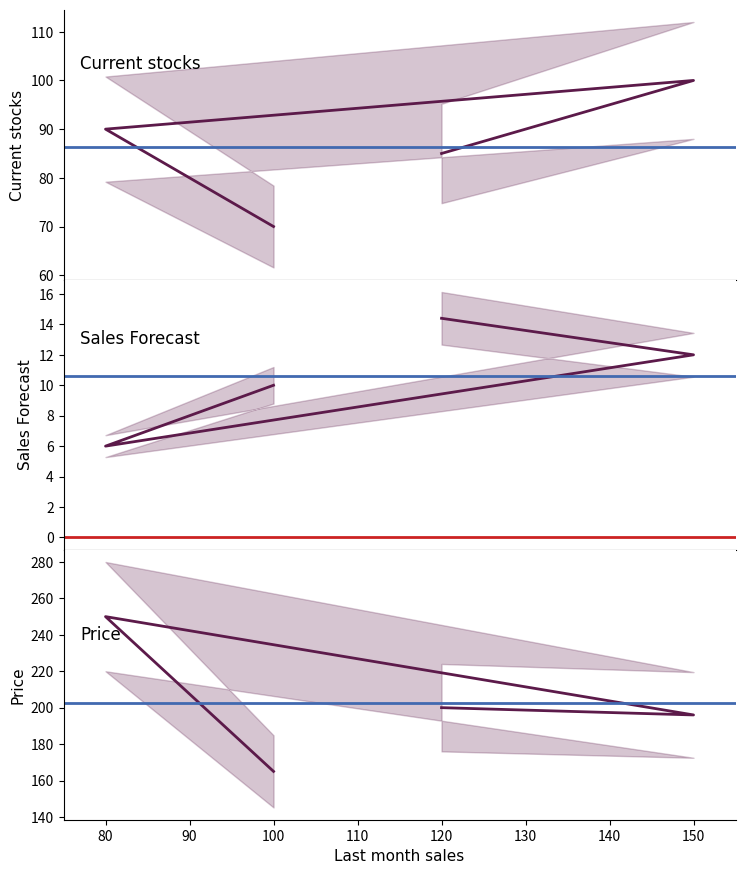

How many lines are shown in the chart?

3